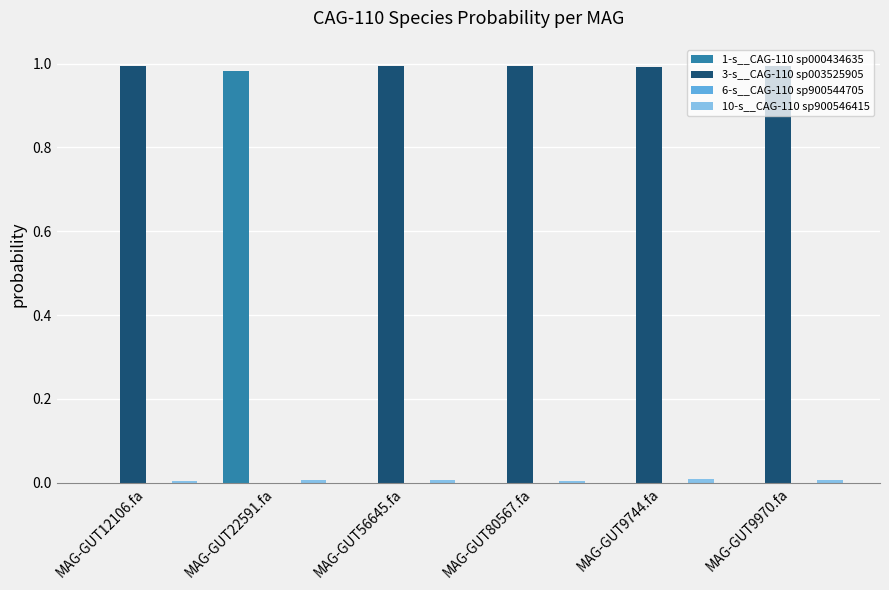

How many groups of bars are there?

6